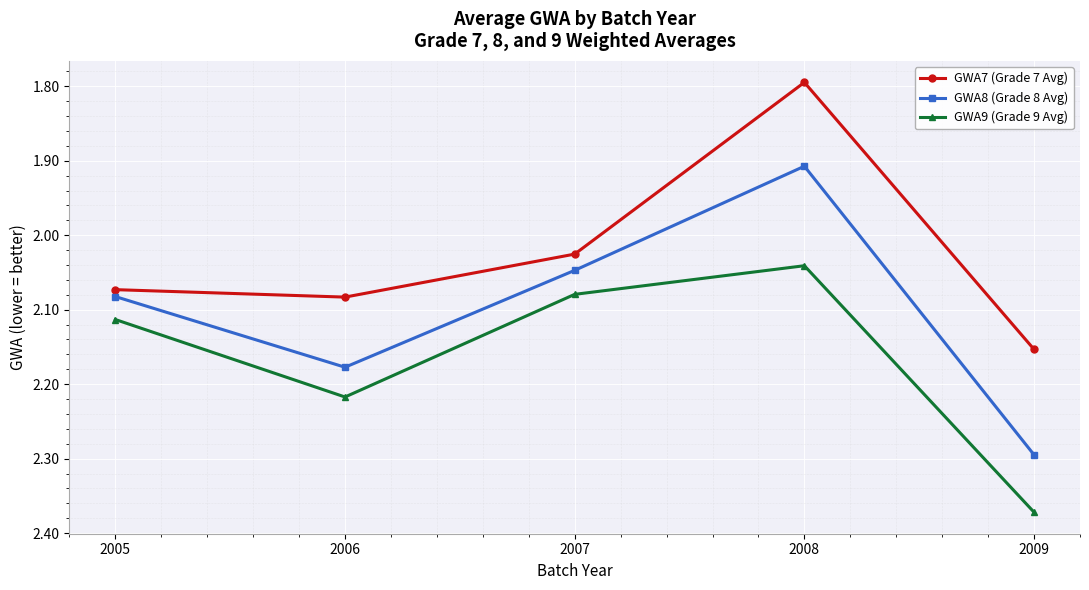

The value of GWA8 (Grade 8 Avg) at 2005 is 2.9. True or false?

False